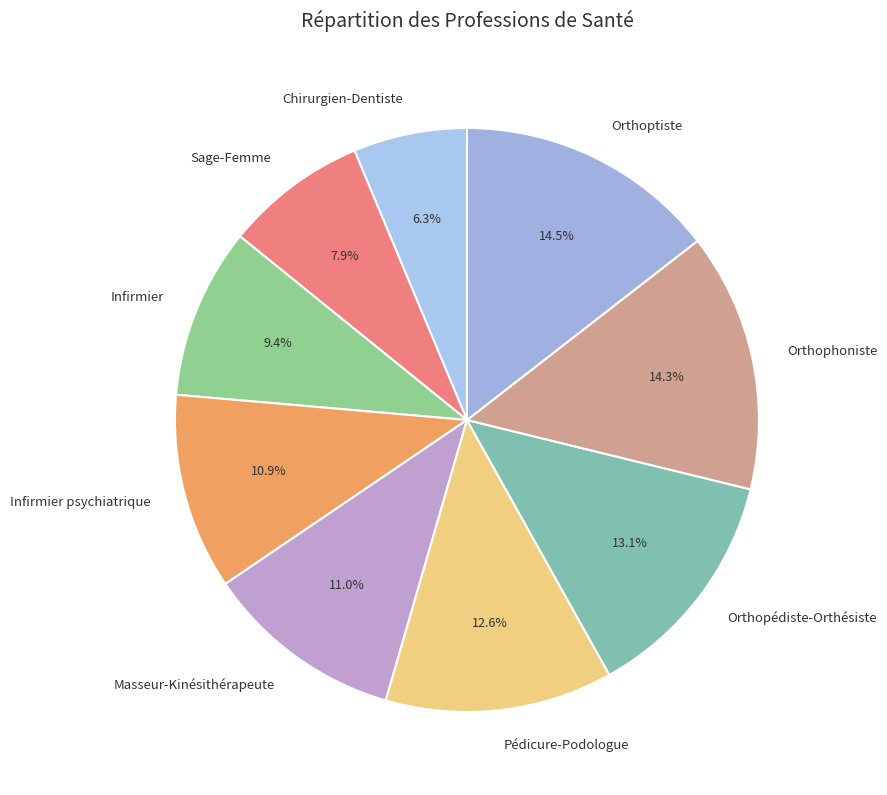

True or false: Orthopédiste-Orthésiste accounts for 13% of the total.

True